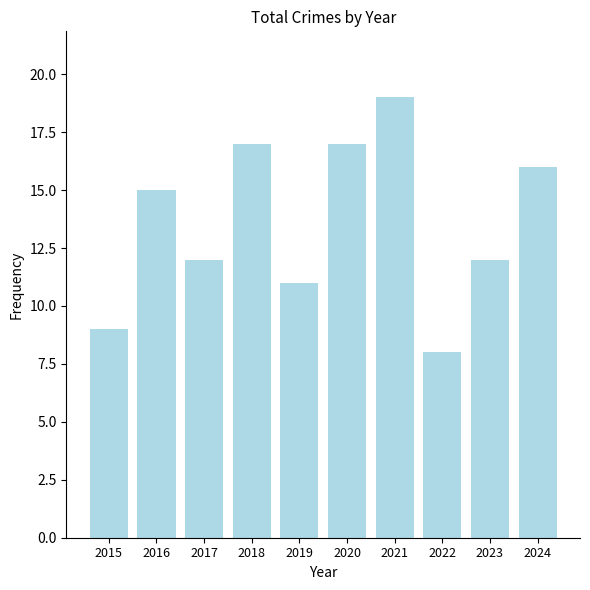

At which category does the chart reach its minimum across all series?

2022